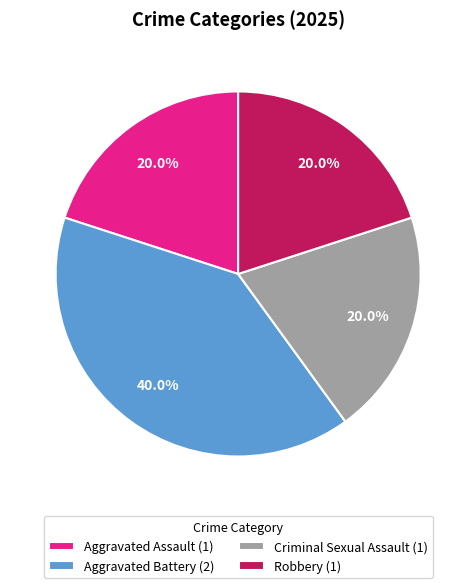

To the nearest percent, what portion does Aggravated Assault represent?

20%